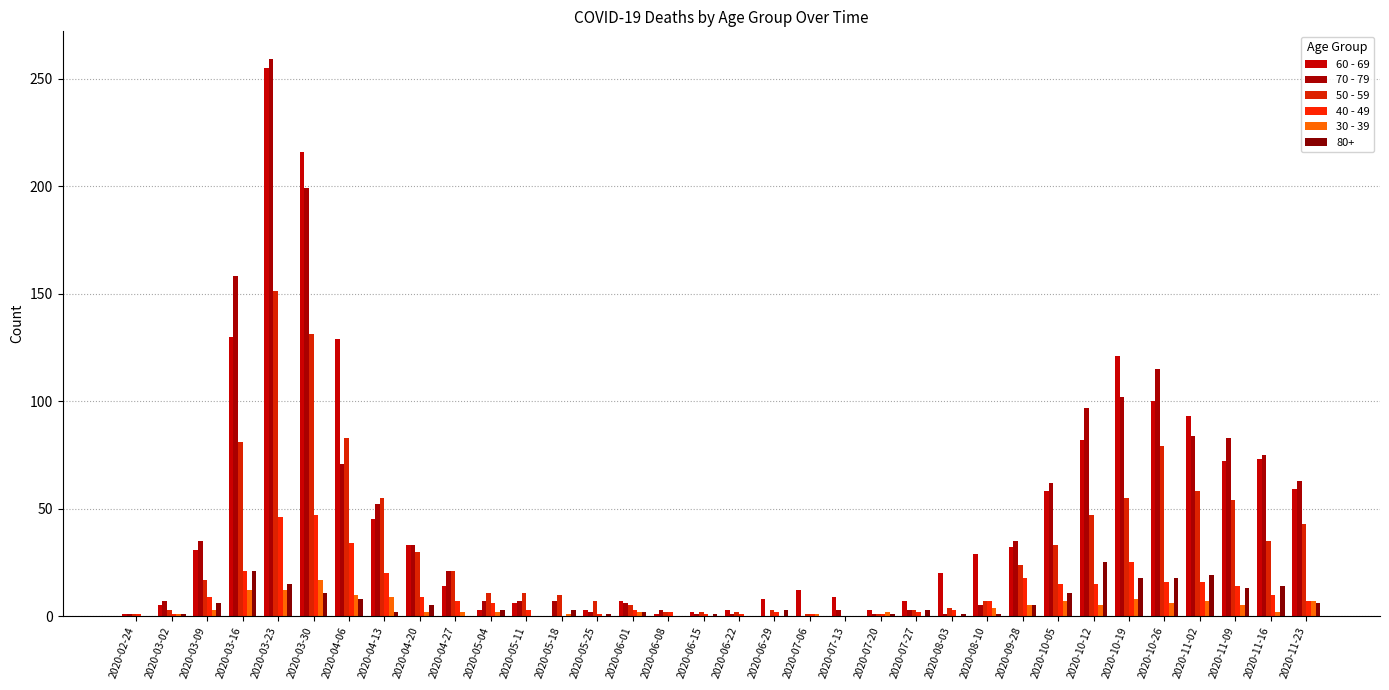

What are all the series names shown in the legend?

60 - 69, 70 - 79, 50 - 59, 40 - 49, 30 - 39, 80+